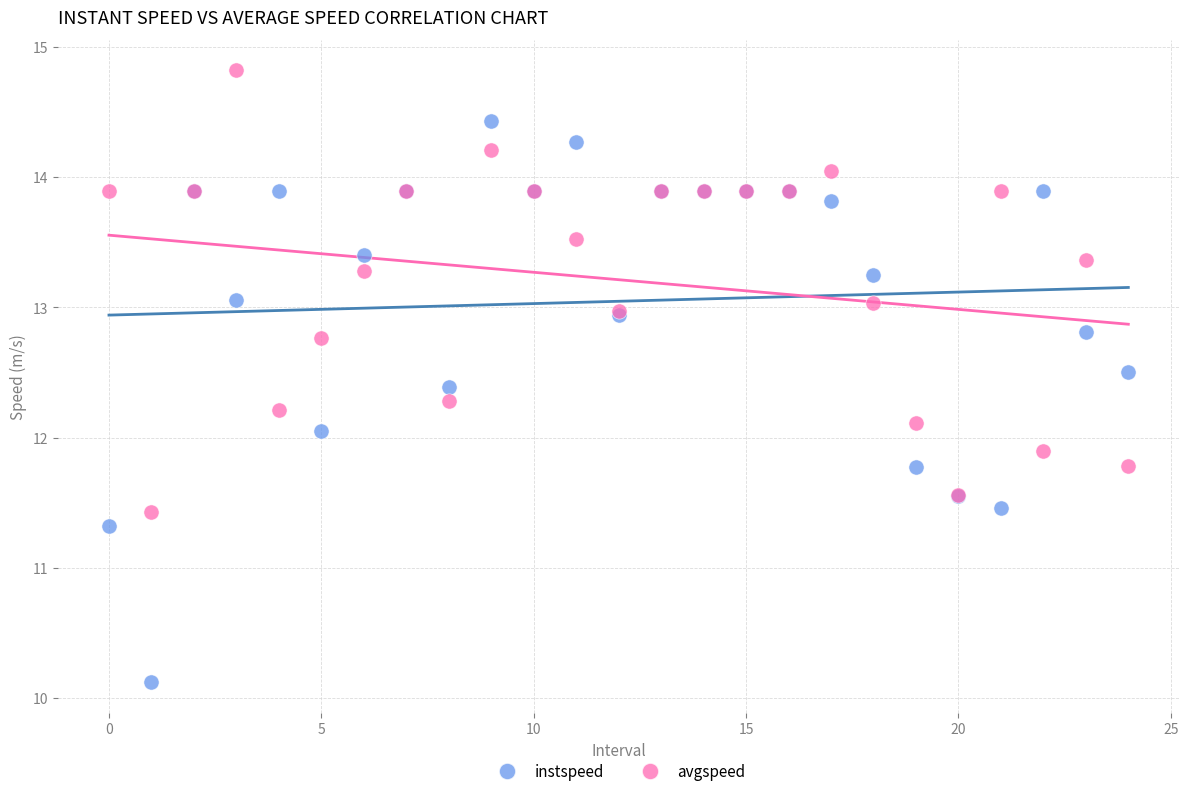

Which series reaches the maximum Y coordinate?

avgspeed